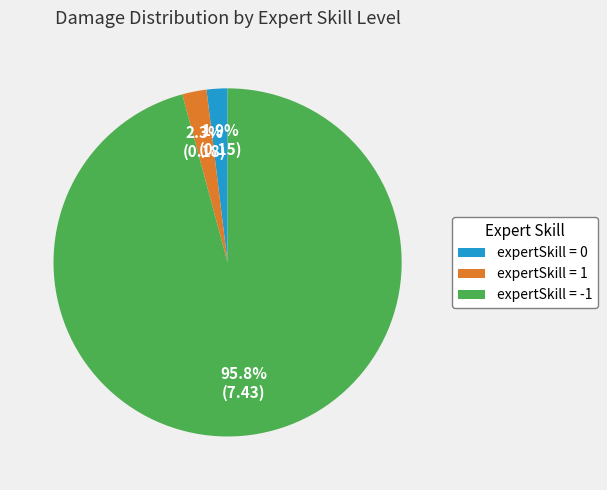

Does any single category account for the majority?

Yes